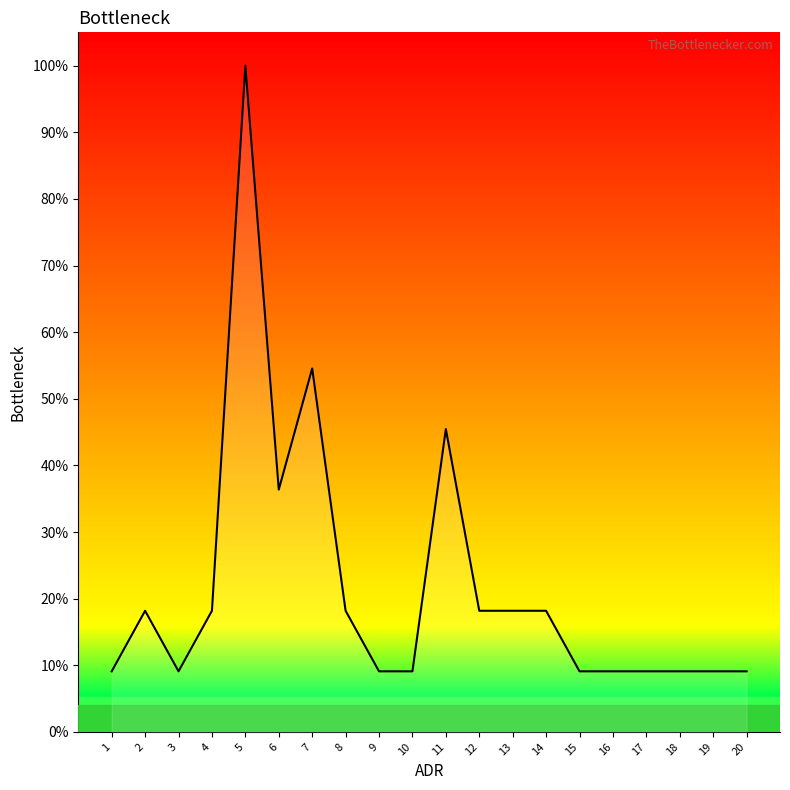

The value at 1 is 9.1. True or false?

True